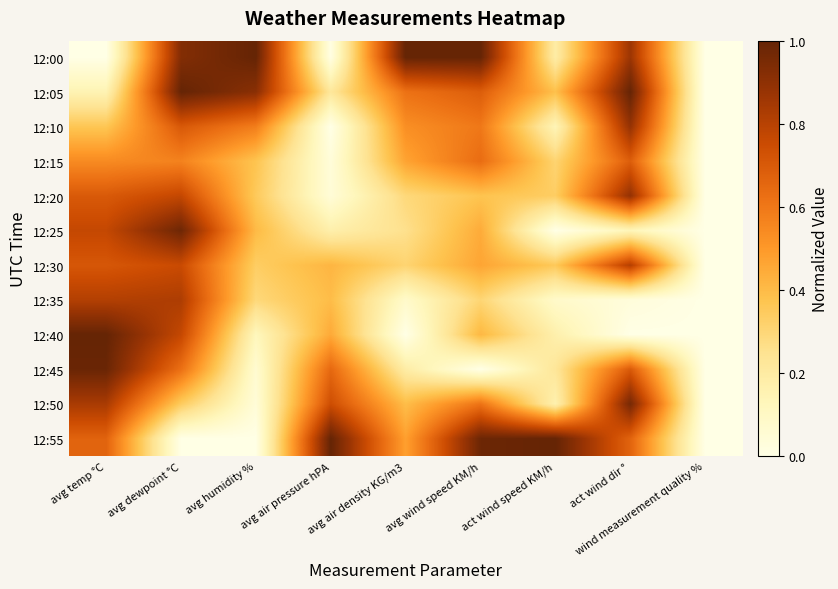

Reading left to right, transcribe all the data shown in this chart.

12:00: avg temp °C=0.0	avg dewpoint °C=0.9	avg humidity %=1.0	avg air pressure hPA=0.0	avg air density KG/m3=1.0	avg wind speed KM/h=1.0	act wind speed KM/h=0.2	act wind dir °=0.9	wind measurement quality %=0.0
12:05: avg temp °C=0.2	avg dewpoint °C=1.0	avg humidity %=0.9	avg air pressure hPA=0.2	avg air density KG/m3=0.6	avg wind speed KM/h=0.7	act wind speed KM/h=0.4	act wind dir °=1.0	wind measurement quality %=0.0
12:10: avg temp °C=0.4	avg dewpoint °C=0.7	avg humidity %=0.6	avg air pressure hPA=0.0	avg air density KG/m3=0.5	avg wind speed KM/h=0.6	act wind speed KM/h=0.1	act wind dir °=0.9	wind measurement quality %=0.0
12:15: avg temp °C=0.5	avg dewpoint °C=0.6	avg humidity %=0.4	avg air pressure hPA=0.0	avg air density KG/m3=0.5	avg wind speed KM/h=0.6	act wind speed KM/h=0.3	act wind dir °=0.7	wind measurement quality %=0.0
12:20: avg temp °C=0.7	avg dewpoint °C=0.8	avg humidity %=0.4	avg air pressure hPA=0.0	avg air density KG/m3=0.3	avg wind speed KM/h=0.4	act wind speed KM/h=0.3	act wind dir °=0.9	wind measurement quality %=0.0
12:25: avg temp °C=0.8	avg dewpoint °C=1.0	avg humidity %=0.4	avg air pressure hPA=0.2	avg air density KG/m3=0.3	avg wind speed KM/h=0.4	act wind speed KM/h=0.0	act wind dir °=0.1	wind measurement quality %=0.0
12:30: avg temp °C=0.7	avg dewpoint °C=0.8	avg humidity %=0.3	avg air pressure hPA=0.4	avg air density KG/m3=0.3	avg wind speed KM/h=0.5	act wind speed KM/h=0.4	act wind dir °=0.8	wind measurement quality %=0.0
12:35: avg temp °C=0.8	avg dewpoint °C=0.8	avg humidity %=0.3	avg air pressure hPA=0.4	avg air density KG/m3=0.1	avg wind speed KM/h=0.3	act wind speed KM/h=0.1	act wind dir °=0.0	wind measurement quality %=0.0
12:40: avg temp °C=1.0	avg dewpoint °C=0.8	avg humidity %=0.1	avg air pressure hPA=0.5	avg air density KG/m3=0.0	avg wind speed KM/h=0.4	act wind speed KM/h=0.2	act wind dir °=0.0	wind measurement quality %=0.0
12:45: avg temp °C=1.0	avg dewpoint °C=0.6	avg humidity %=0.1	avg air pressure hPA=0.6	avg air density KG/m3=0.2	avg wind speed KM/h=0.0	act wind speed KM/h=0.2	act wind dir °=0.7	wind measurement quality %=0.0
12:50: avg temp °C=0.8	avg dewpoint °C=0.3	avg humidity %=0.0	avg air pressure hPA=0.7	avg air density KG/m3=0.4	avg wind speed KM/h=0.6	act wind speed KM/h=0.2	act wind dir °=1.0	wind measurement quality %=0.0
12:55: avg temp °C=0.7	avg dewpoint °C=0.0	avg humidity %=0.0	avg air pressure hPA=1.0	avg air density KG/m3=0.5	avg wind speed KM/h=1.0	act wind speed KM/h=1.0	act wind dir °=0.7	wind measurement quality %=0.0